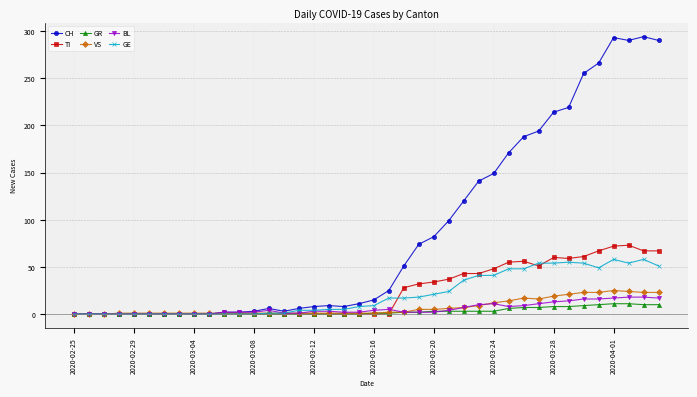

What is the maximum value shown in the chart?

294